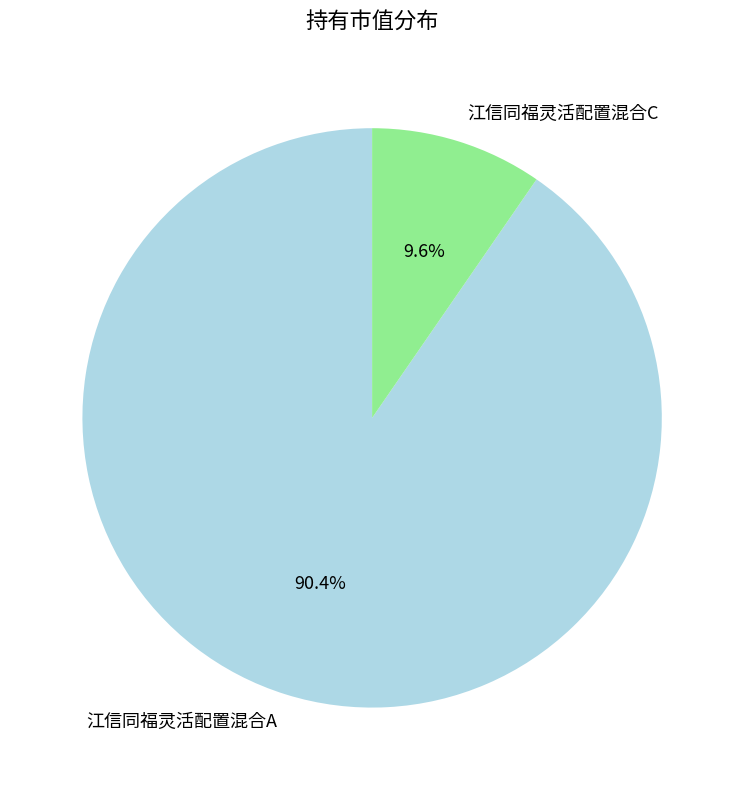

Which slice is the smallest?

江信同福灵活配置混合C